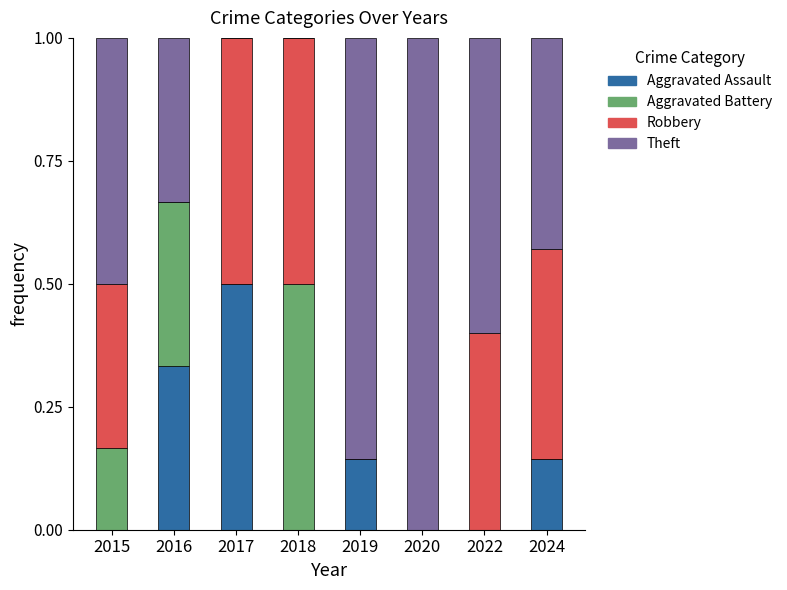

True or false: Aggravated Assault has a value of 0.0 at 2018.

True